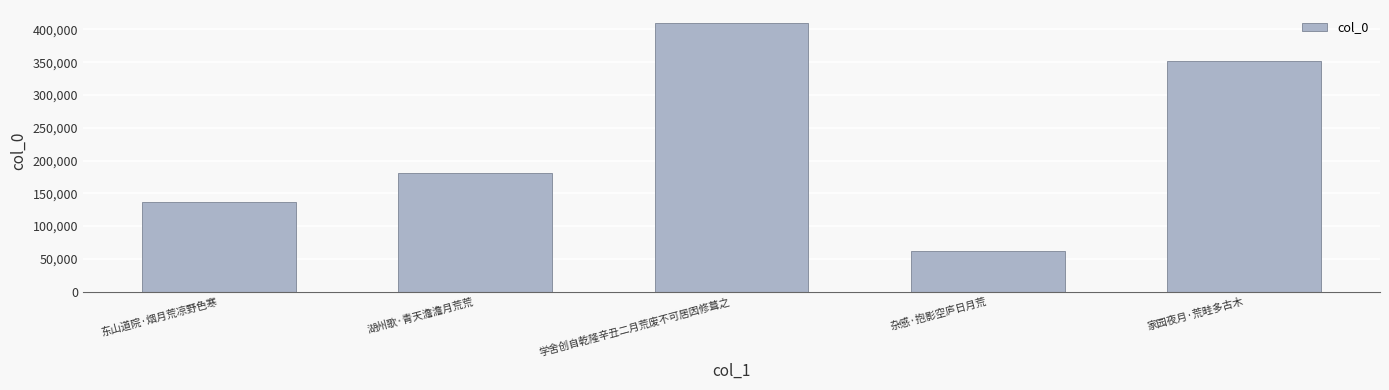

Where is the data nearest to the value 235823?

湖州歌·青天澹澹月荒荒